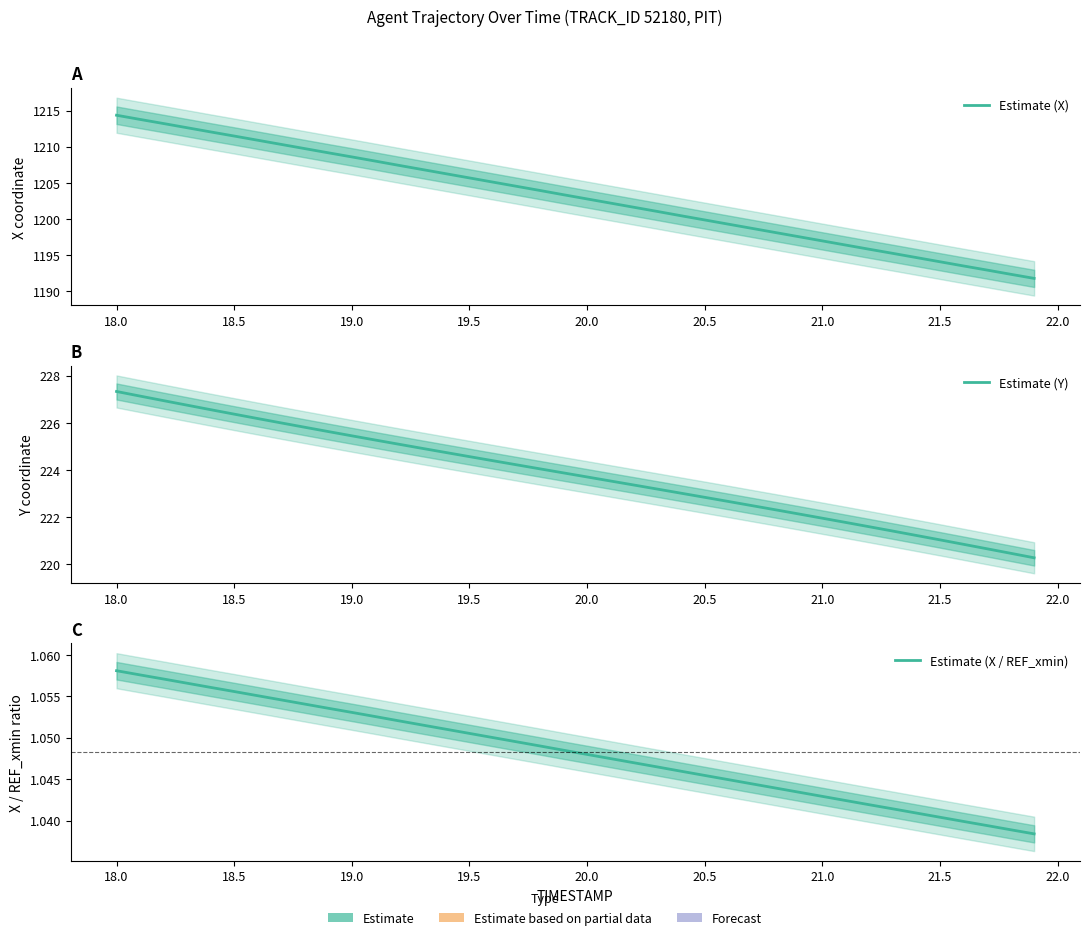

True or false: Estimate (X / REF_xmin) has more than 0 interior local peaks.

False